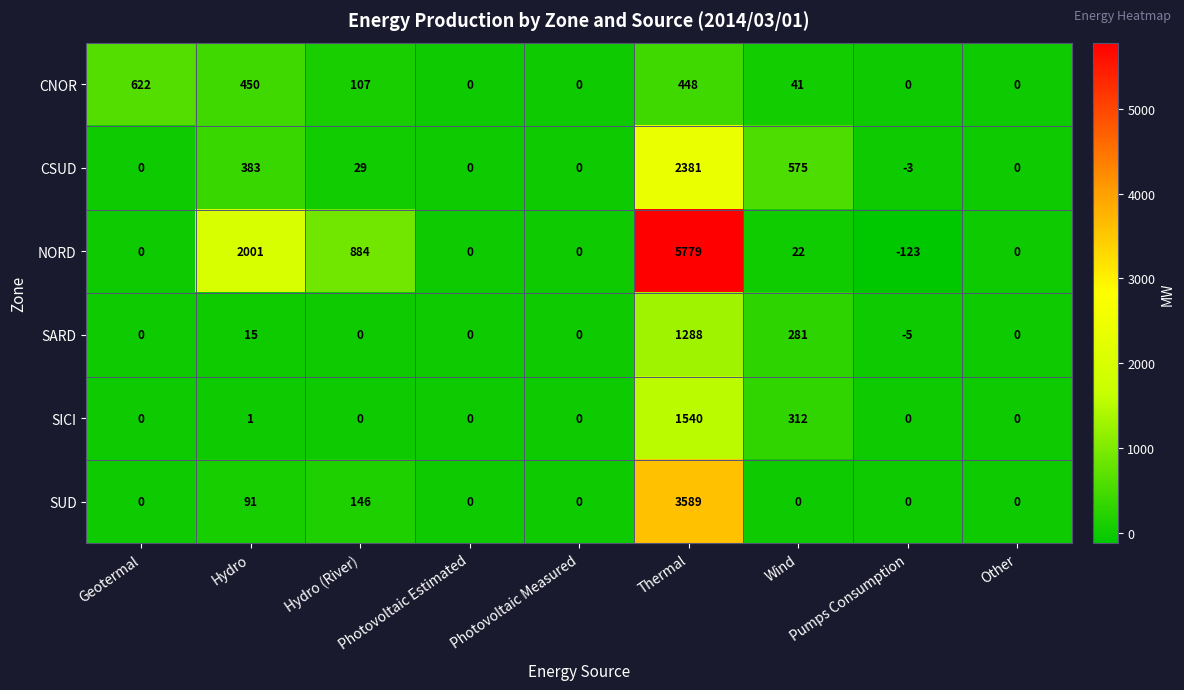

What is the approximate value of CSUD at Thermal, to the nearest 50?

2400